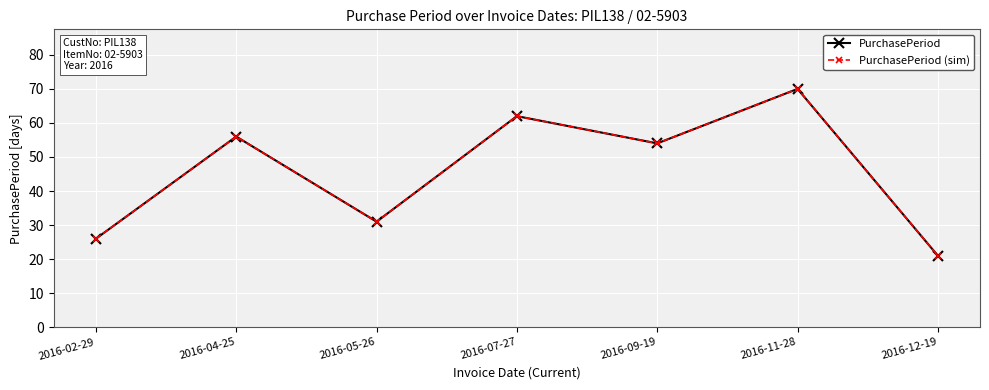

How many lines are shown in the chart?

2